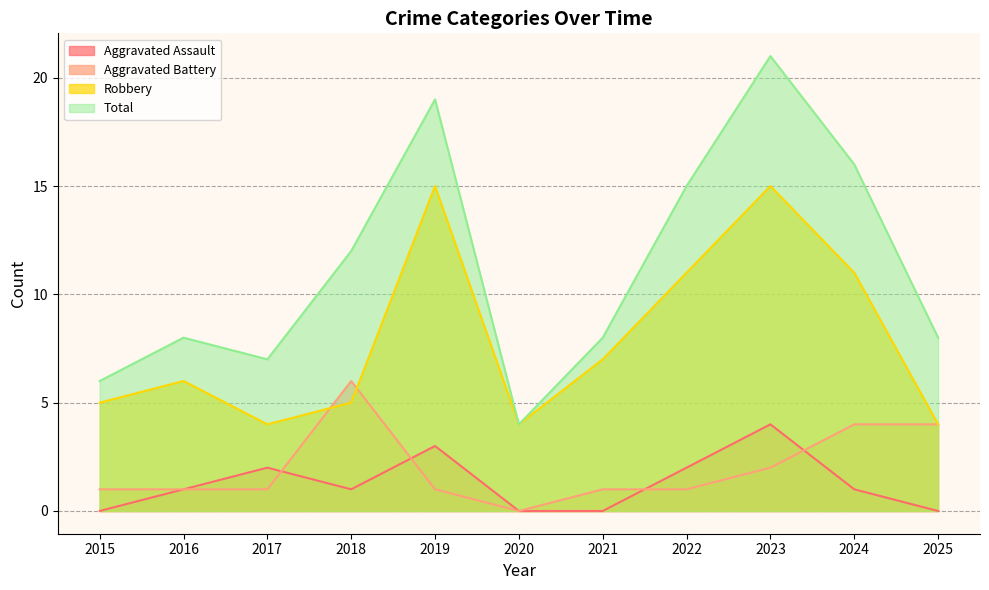

True or false: Total and Aggravated Battery intersect in this chart.

False